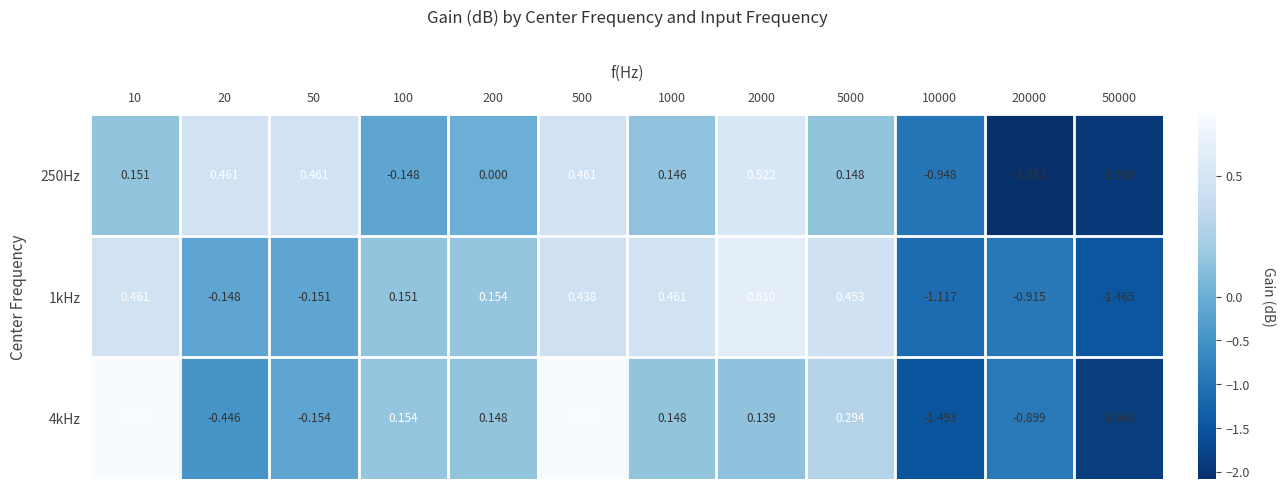

Is the value of 250Hz at 500 greater than the value of 4kHz at 20?

Yes